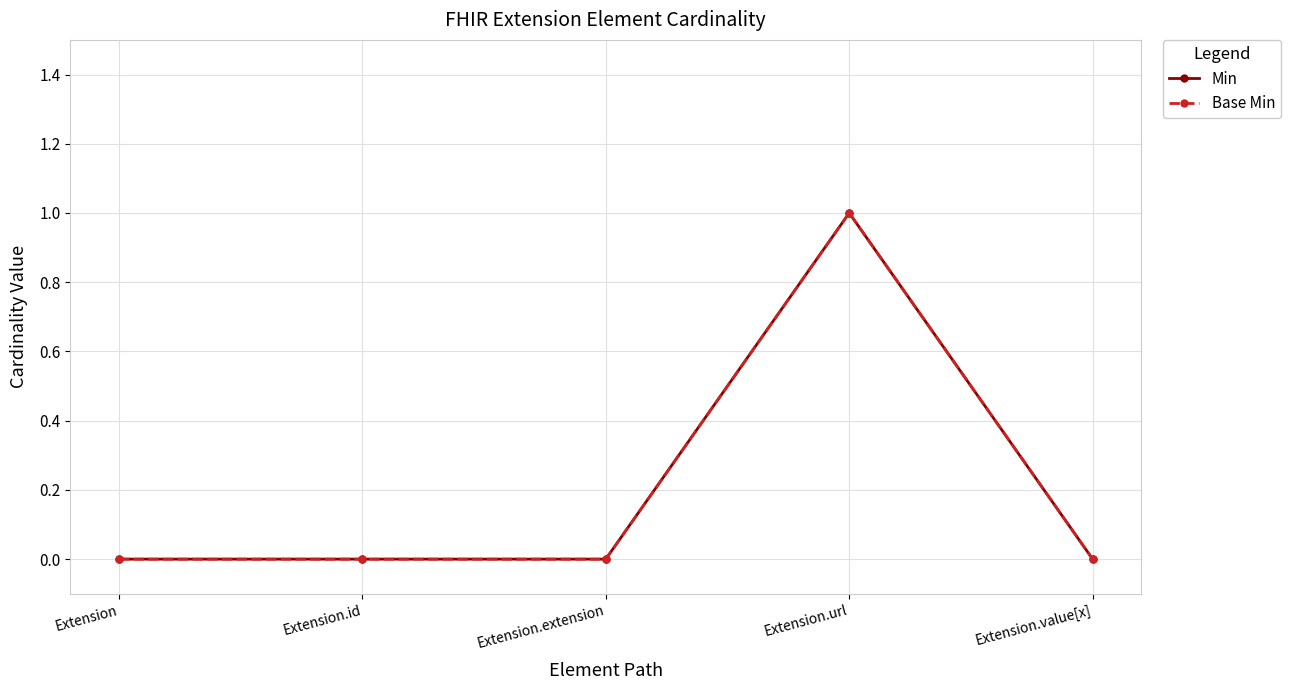

What position from the left is Extension.url?

4